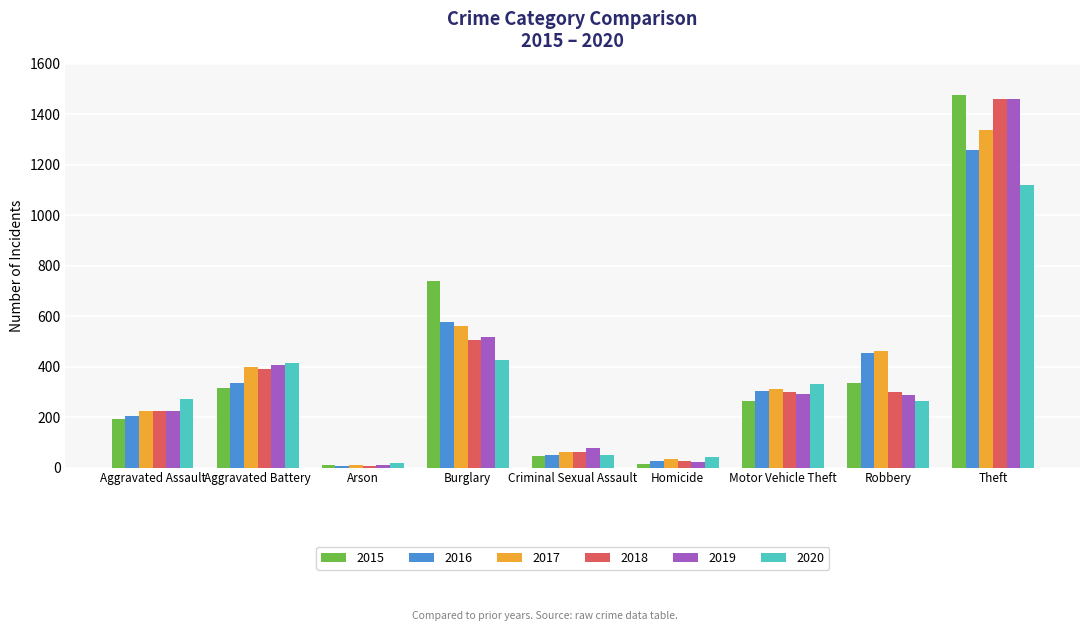

Where does the 2015 series first go above 263?

Aggravated Battery